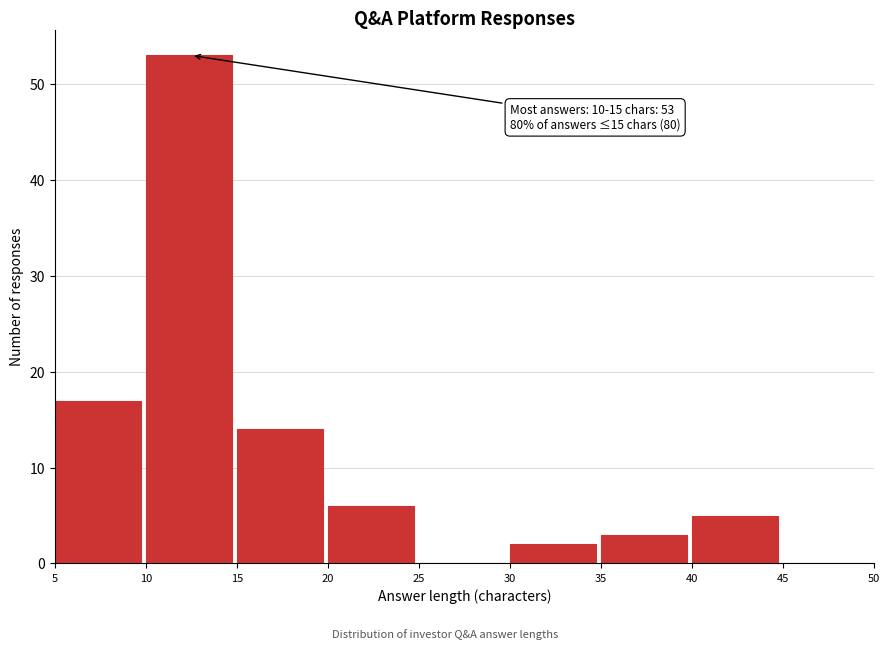

Which range on the x-axis has the tallest bar?

10 to 15